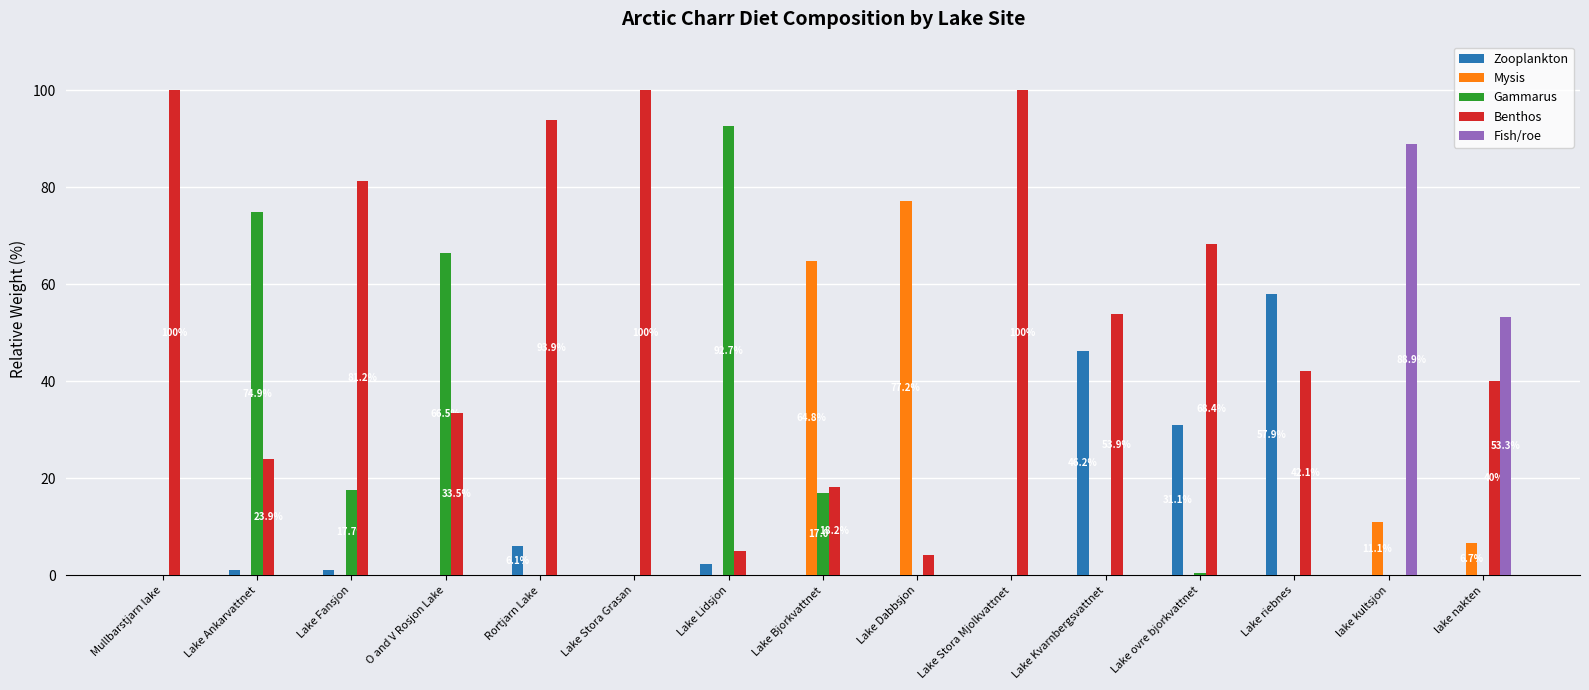

What are all the series names shown in the legend?

Zooplankton, Mysis, Gammarus, Benthos, Fish/roe